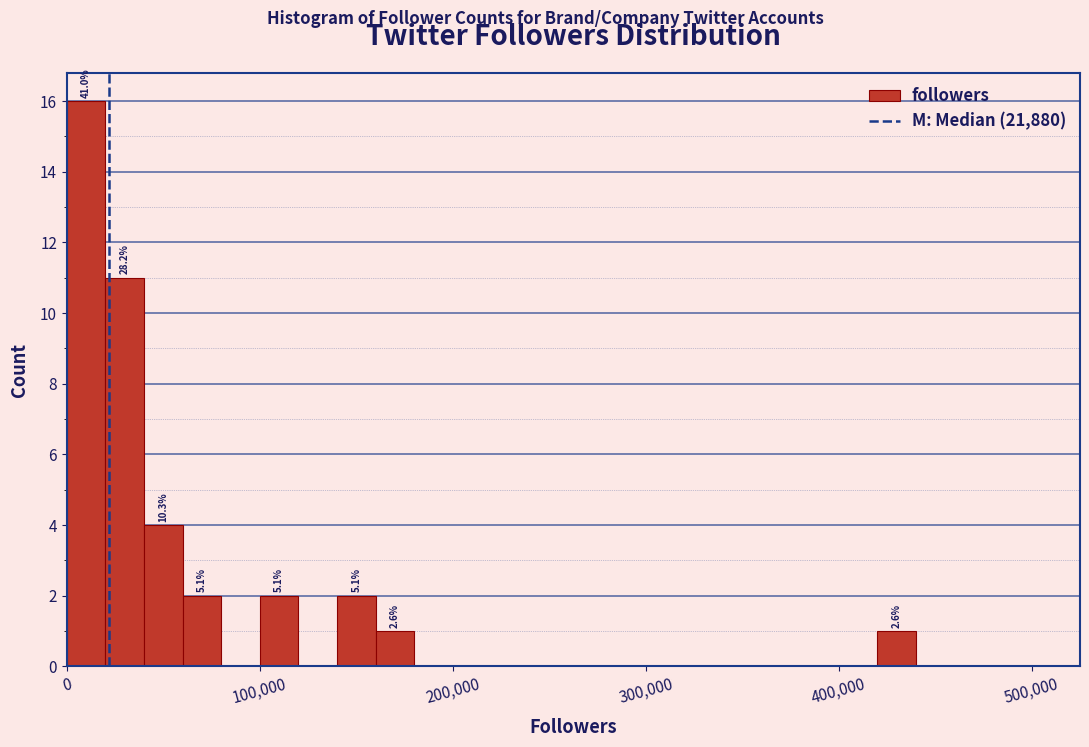

Read against the x-axis, roughly where is the centre of the tallest bar?

10000